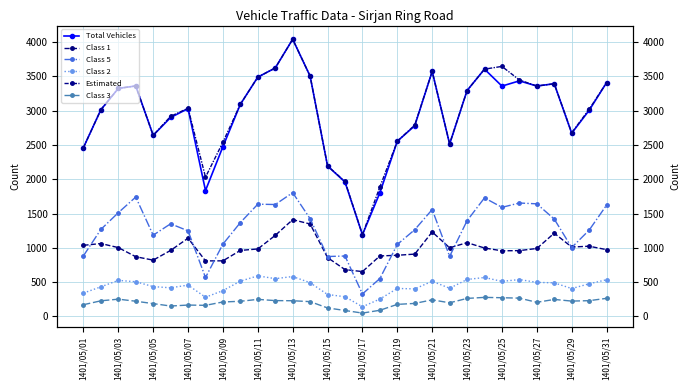

What is the maximum value shown in the chart?

4042